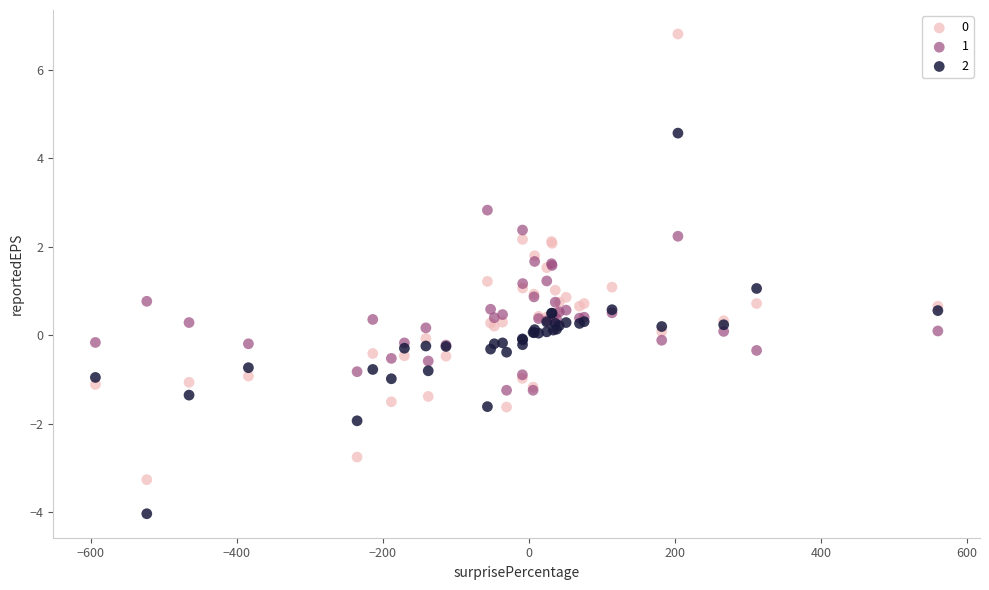

What are all the series names shown in the legend?

0, 1, 2